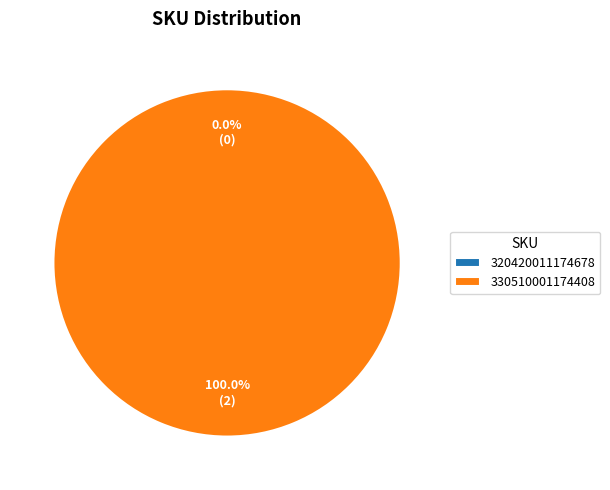

True or false: 320420011174678 accounts for 9% of the total.

False